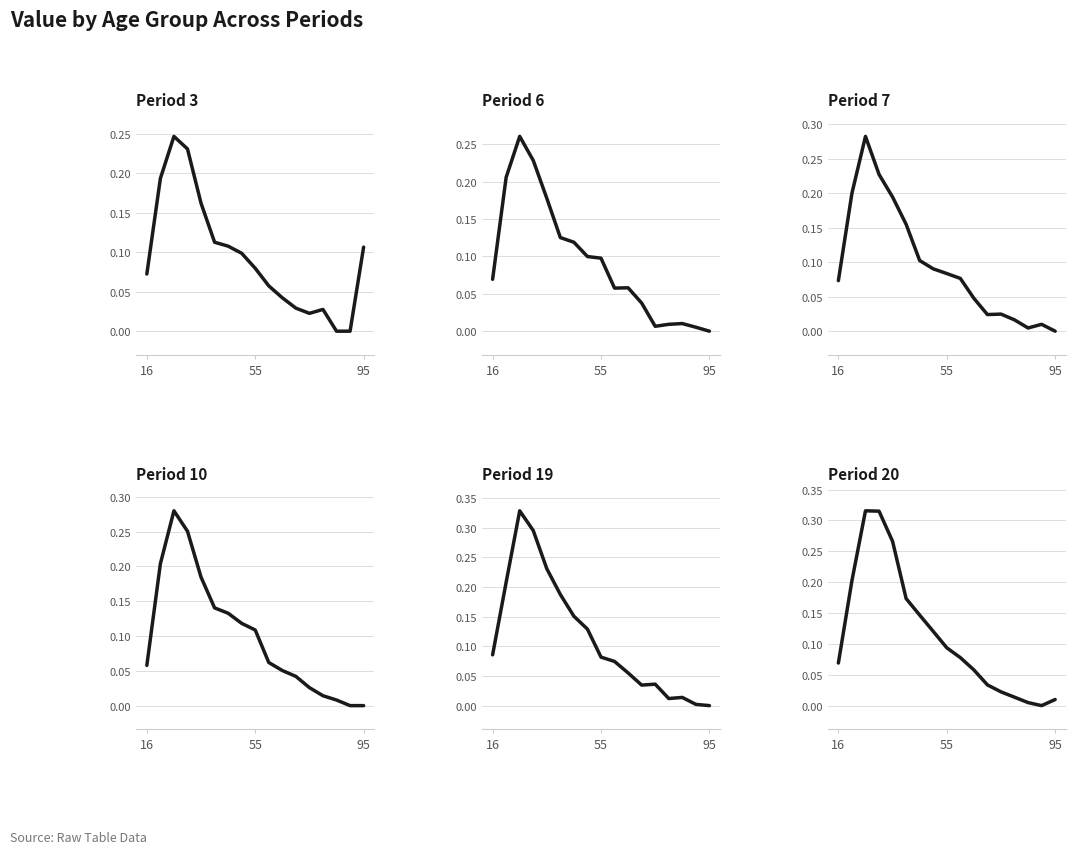

Where do period_20 and period_10 first cross each other?

16 and 55